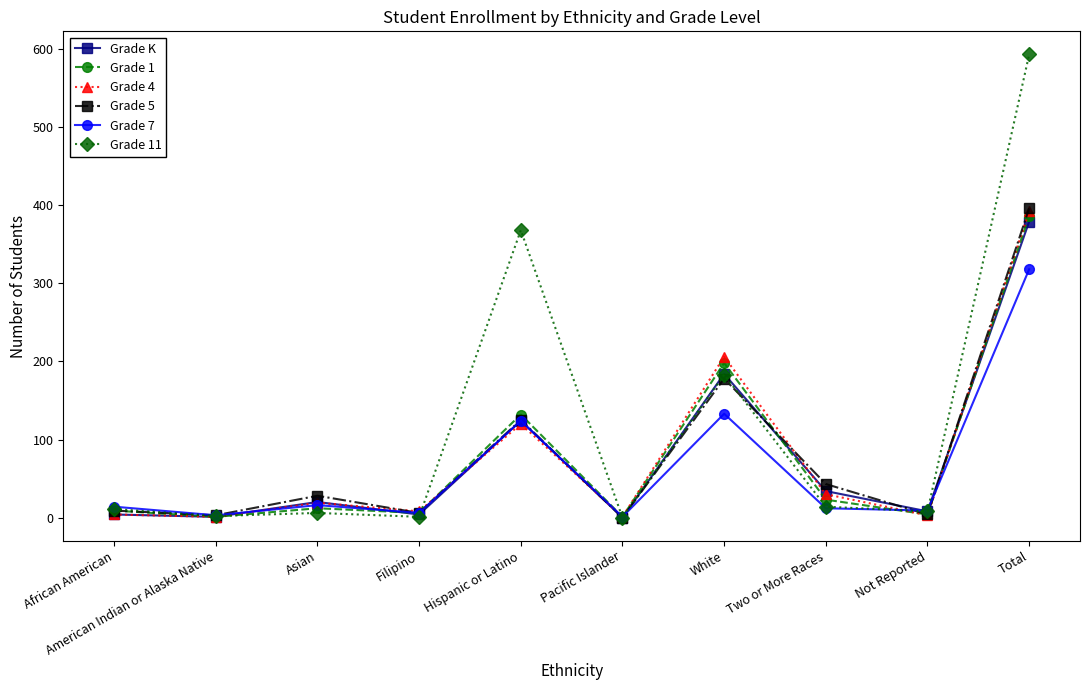

True or false: Grade 11 and Grade 7 cross at least once.

True